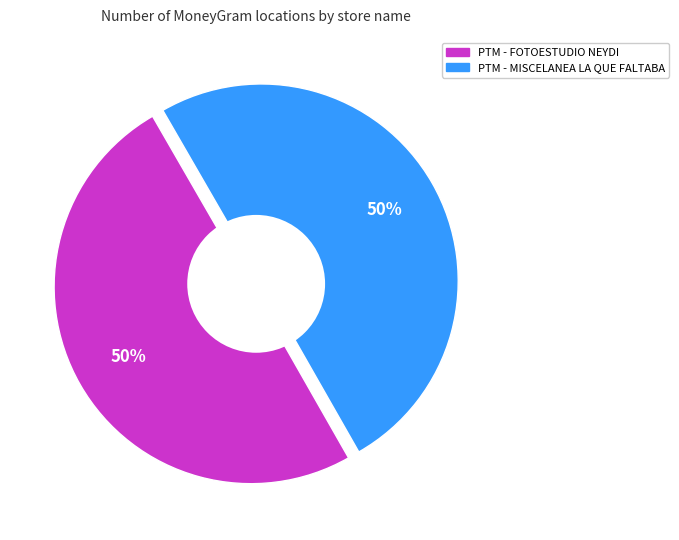

To the nearest percent, what is the combined percentage of PTM - MISCELANEA LA QUE FALTABA and PTM - FOTOESTUDIO NEYDI?

100%